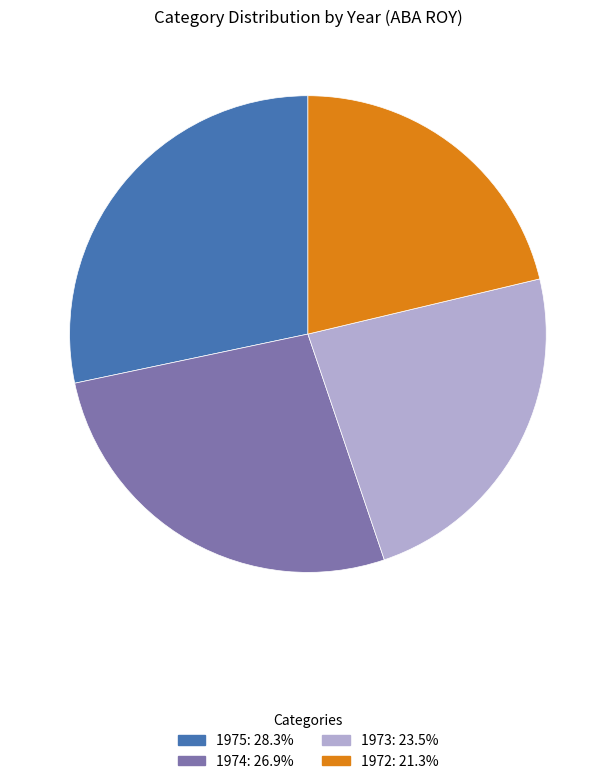

Is there any slice that represents more than half of the pie?

No